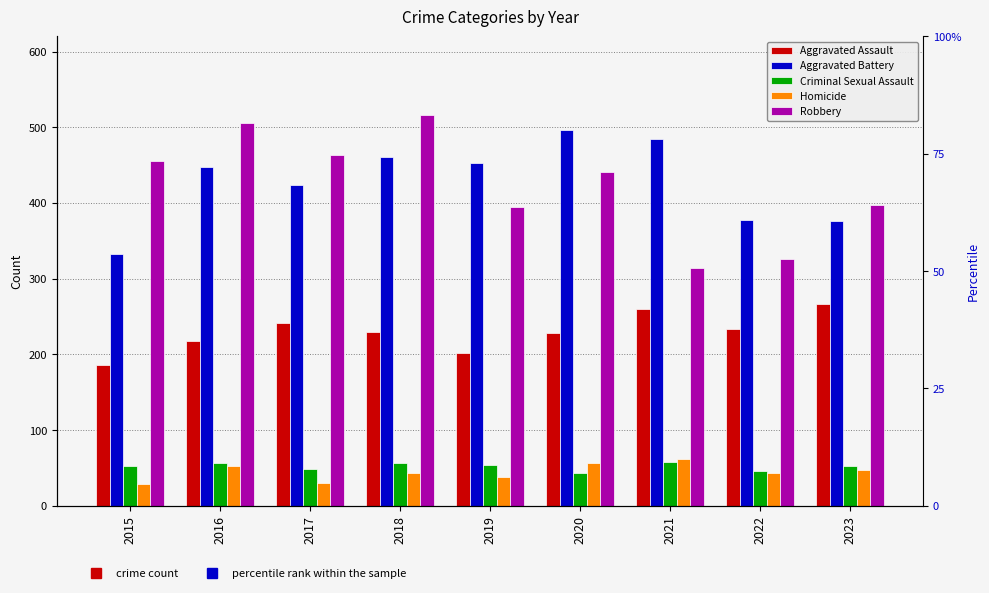

How many distinct data groups are displayed?

5